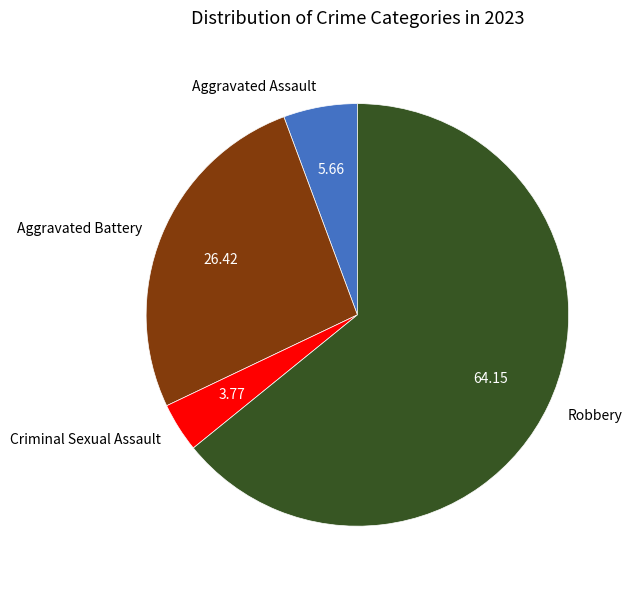

What is the ratio of the value at Aggravated Battery to the value at Robbery?

0.4